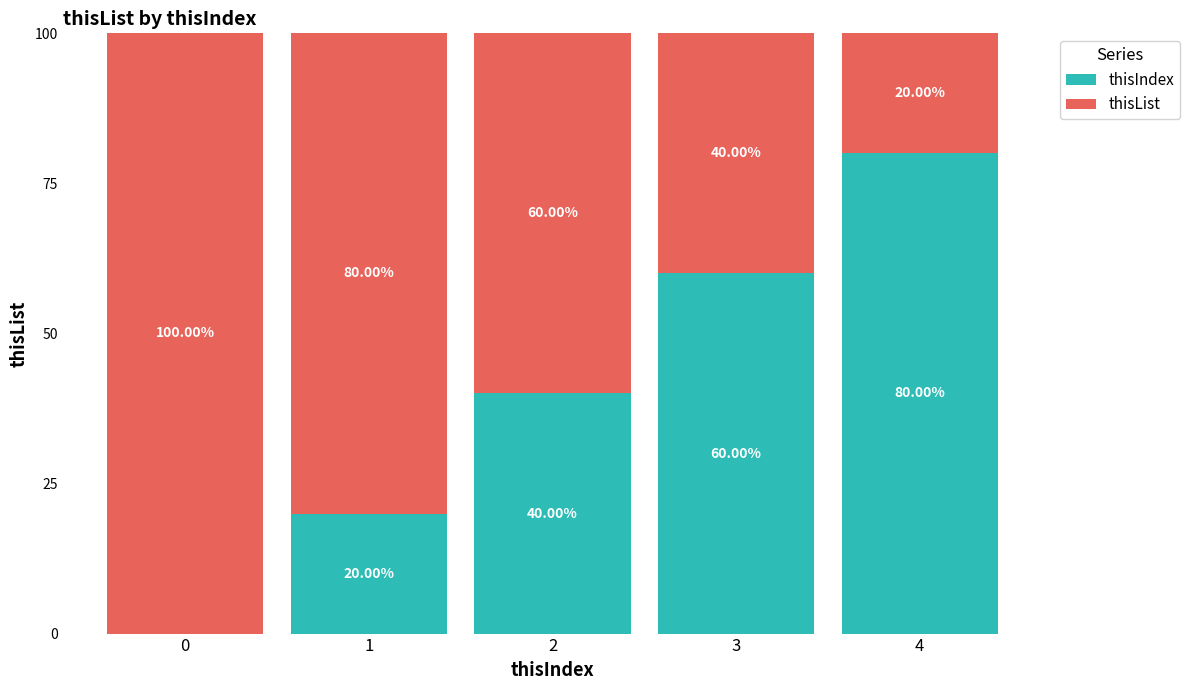

What is the sum of all thisIndex values?

200